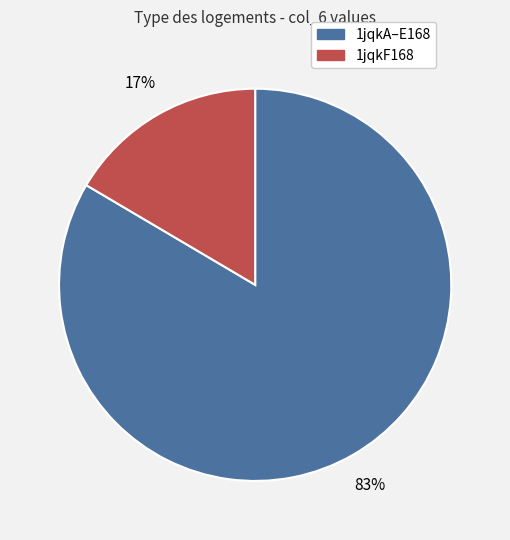

Does any single category account for the majority?

Yes